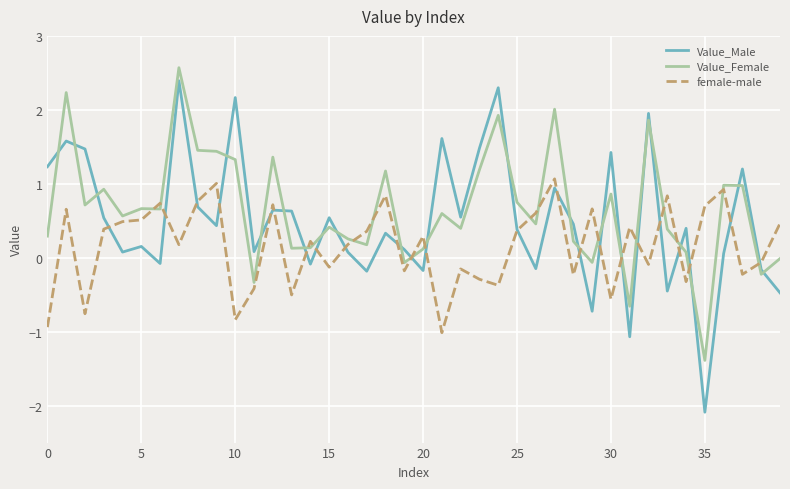

Which series ends up on top after the final intersection of Value_Female and female-male?

female-male